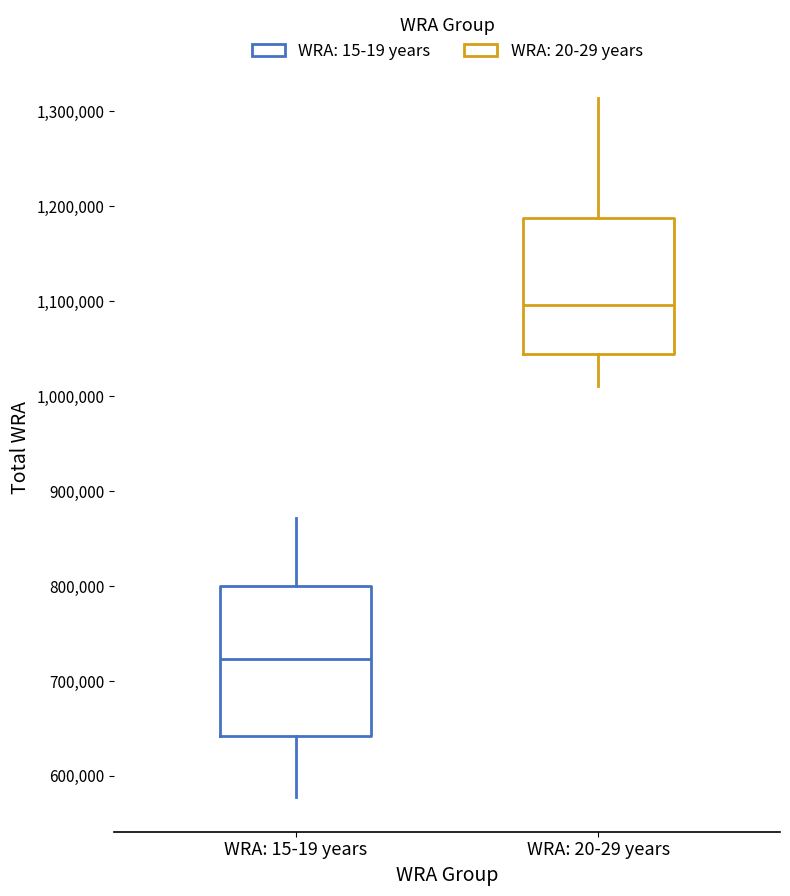

Reading left to right, read every box against the y-axis: the position of its median line, the range the box covers, and the ends of its whiskers. The values are not printed on the chart, so give them approximately, as read against the axis.

WRA: 15-19 years: median 720000, box 640000 to 800000, whiskers 580000 to 870000
WRA: 20-29 years: median 1100000, box 1040000 to 1190000, whiskers 1010000 to 1310000